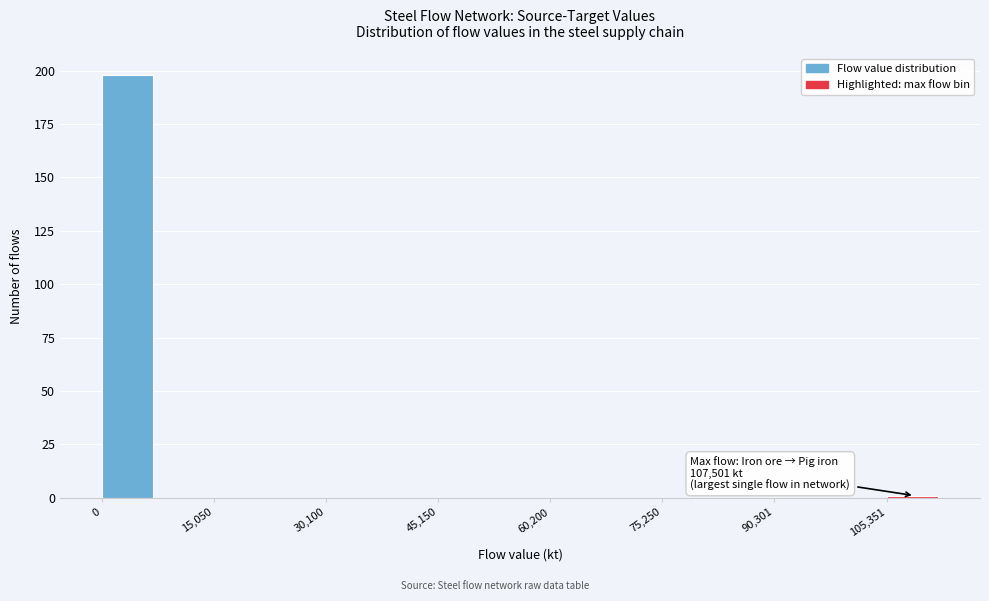

Read against the x-axis, roughly where is the centre of the tallest bar?

4000